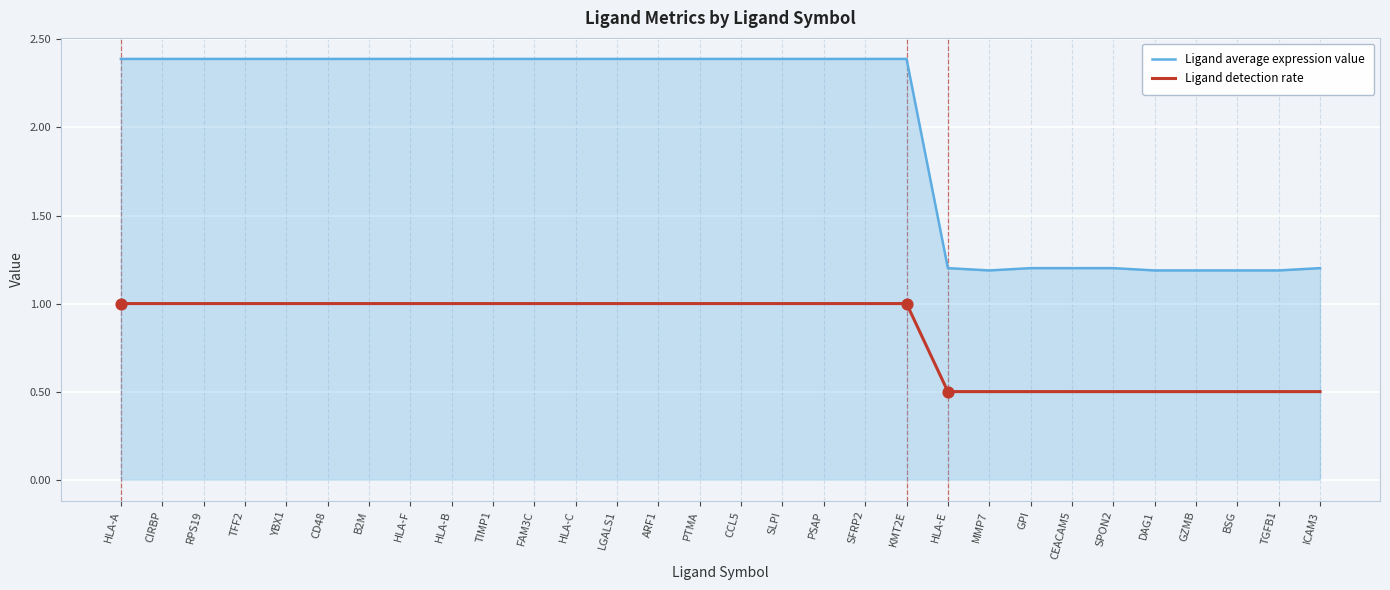

What is the spread (max minus min) of values at CCL5?

1.4